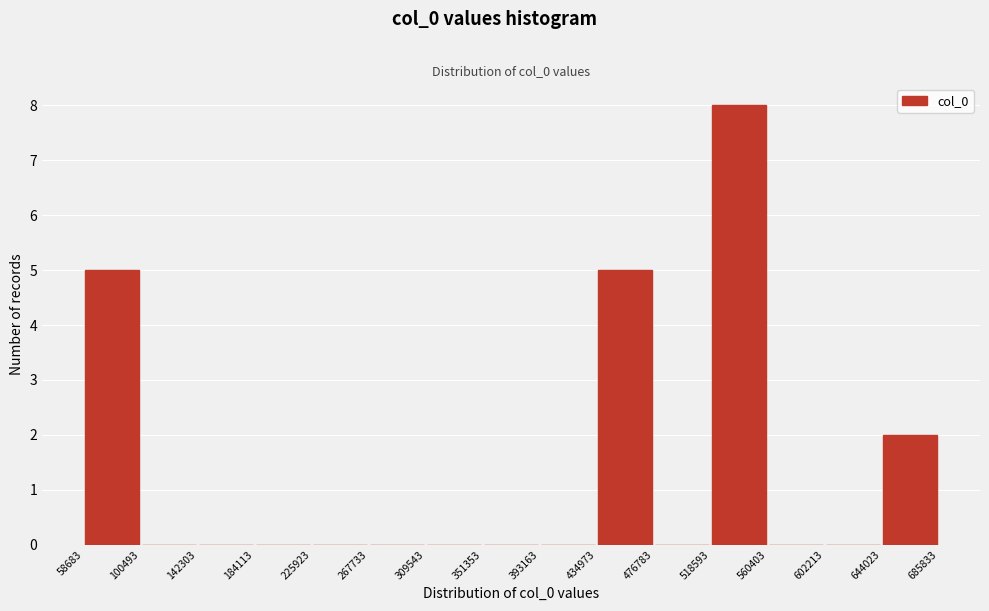

Which range on the x-axis has the tallest bar?

518593 to 560403